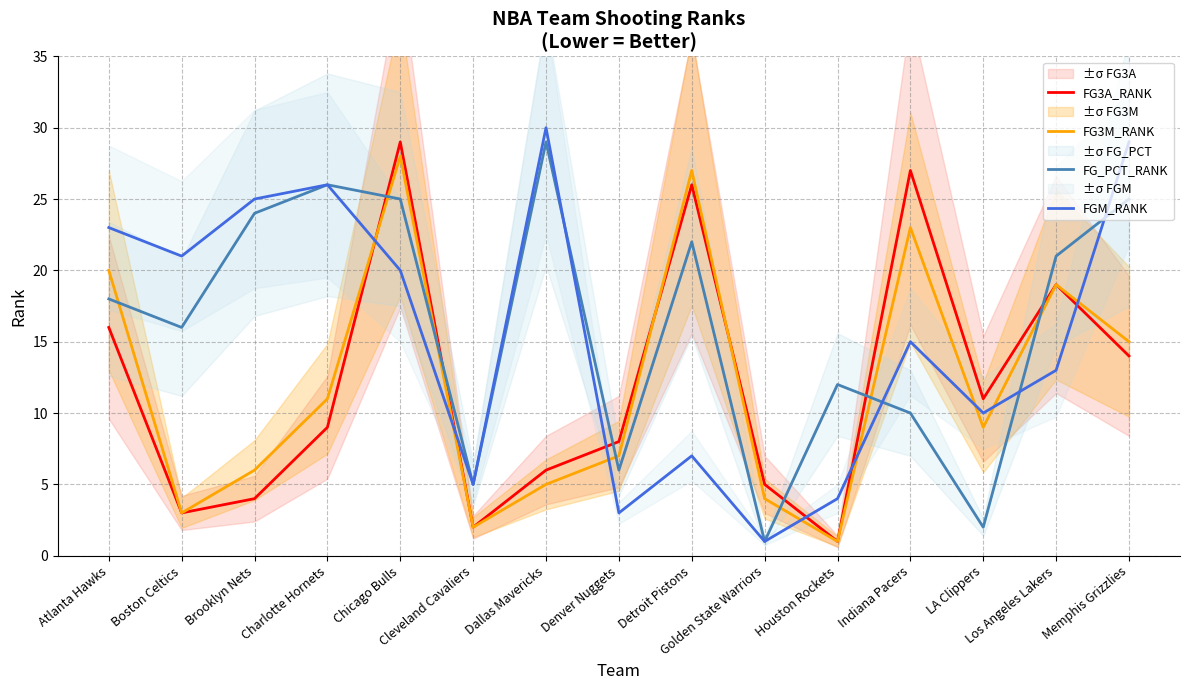

Does the chart have visible grid lines?

Yes